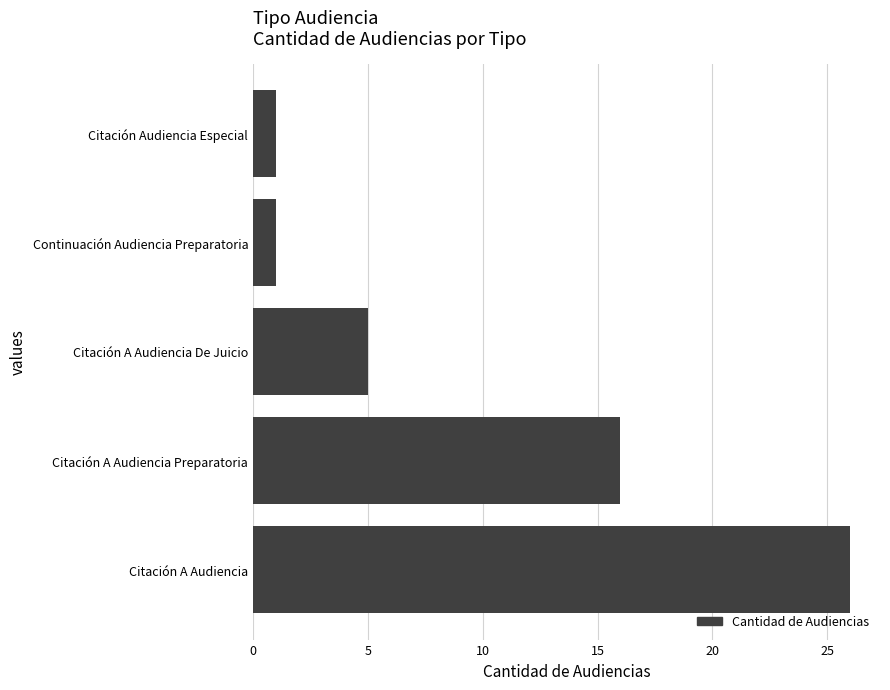

At which label is the value closest to 13?

Citación A Audiencia Preparatoria